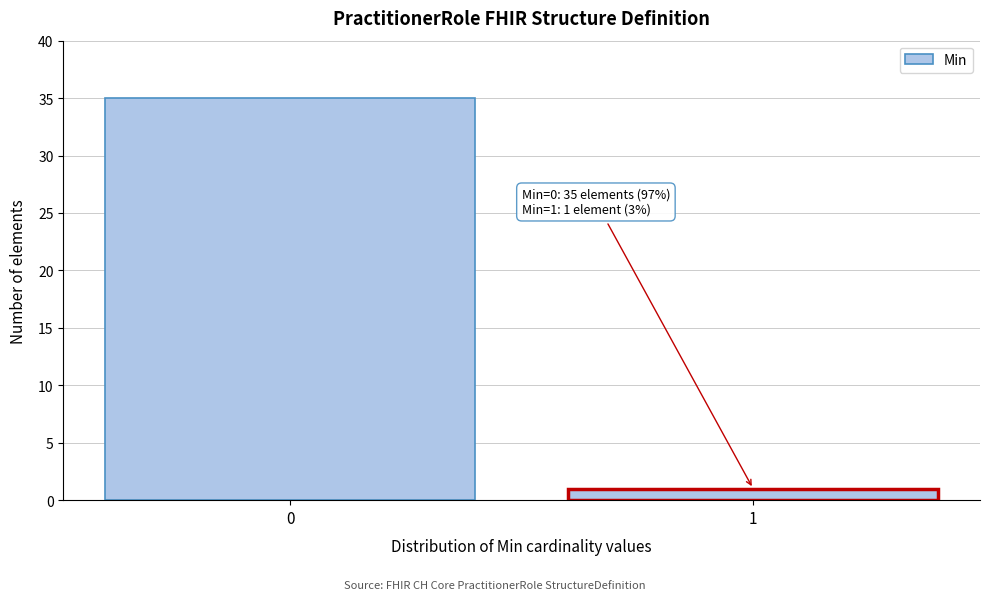

Reading left to right, list all the values displayed in this chart.

35	1